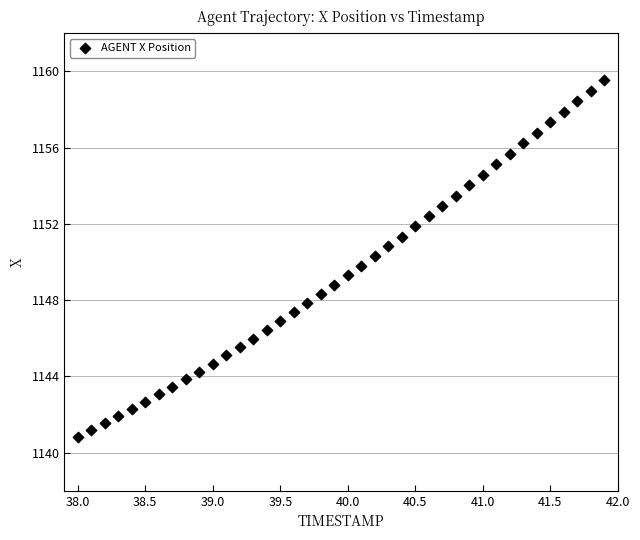

What is the range of Y values (max minus min)?

18.7